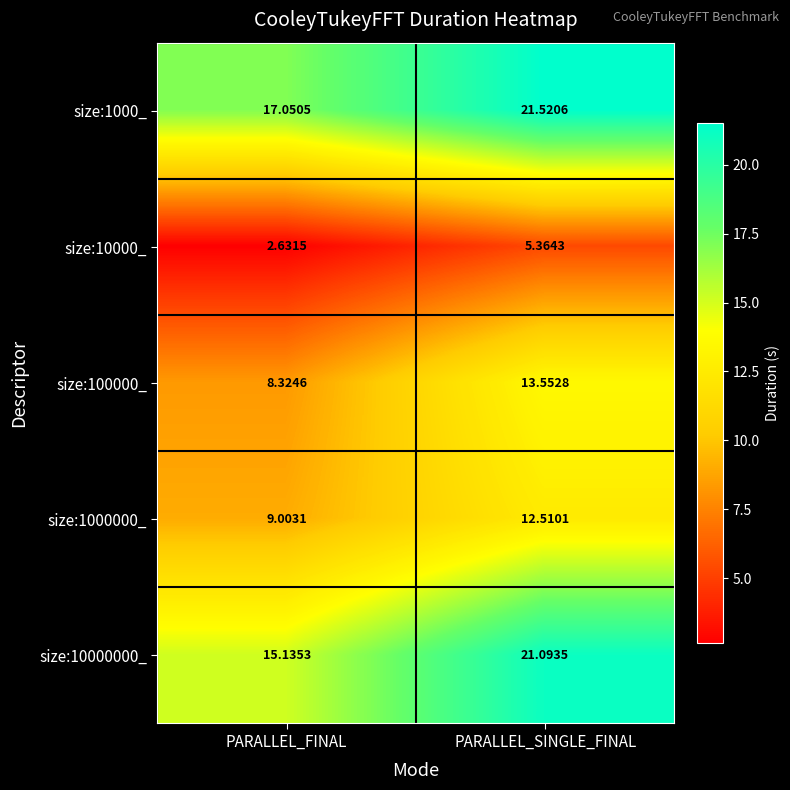

At which label is size:10000000_ closest to 18?

PARALLEL_FINAL